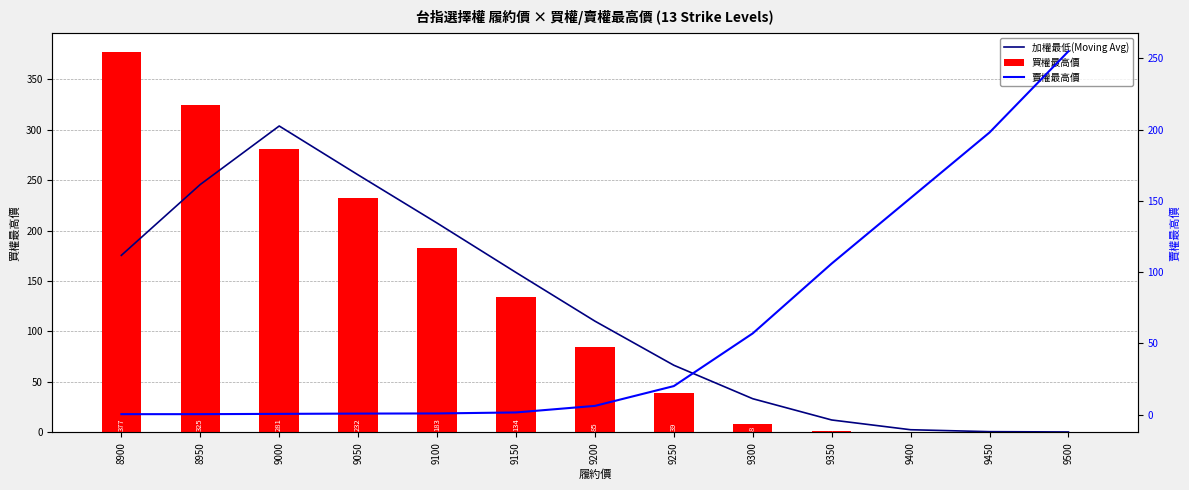

Which has a higher value, 9500 or 8950?

8950